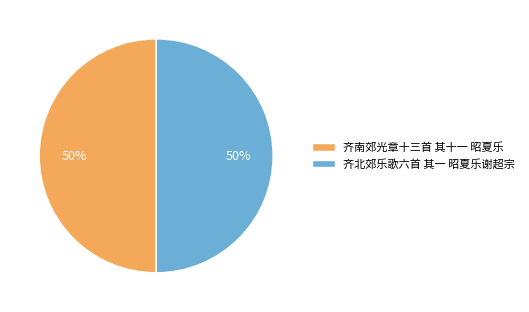

How many slices are in this pie chart?

2